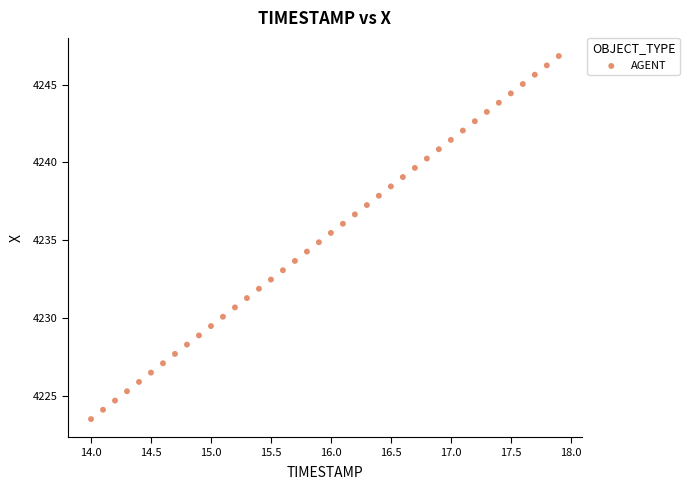

What is the range of Y values (max minus min)?

23.3